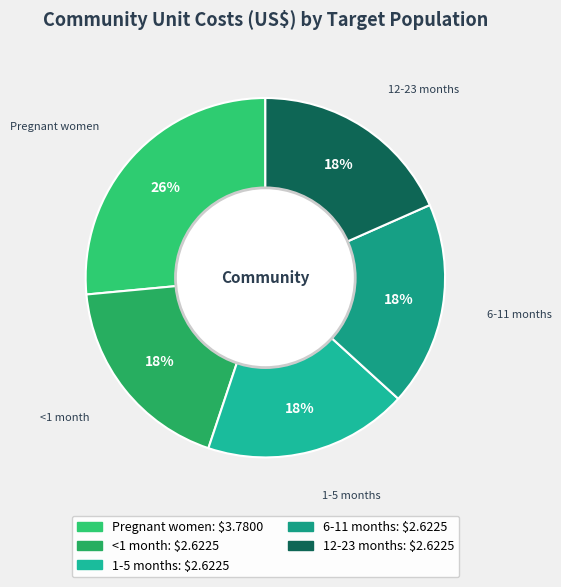

Which category has the biggest portion of the pie?

Pregnant women